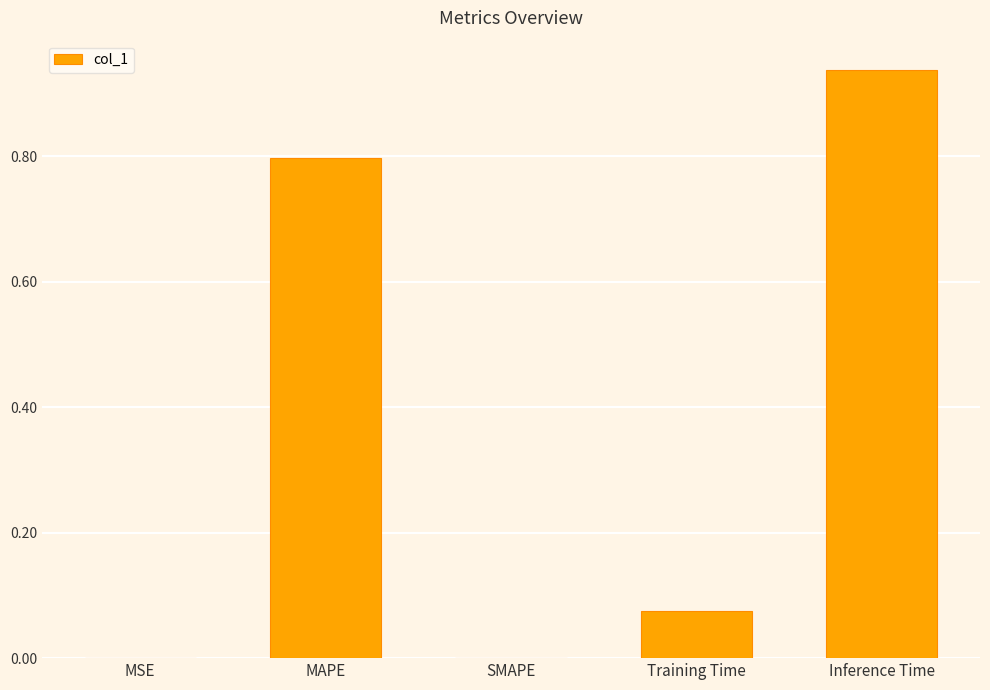

What is the change in value from SMAPE to Inference Time?

+0.9